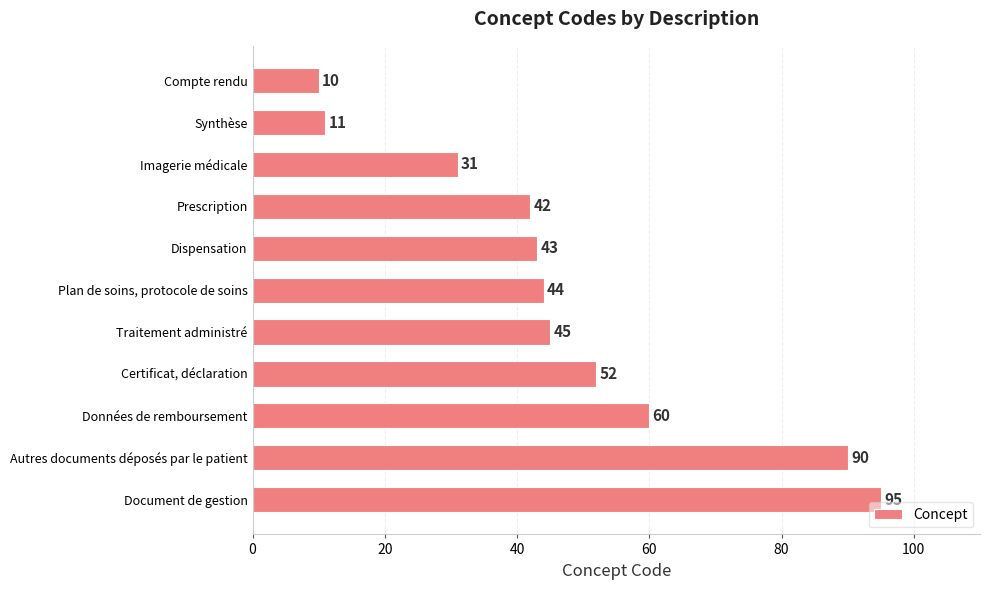

At which label is the value closest to 52?

Certificat, déclaration